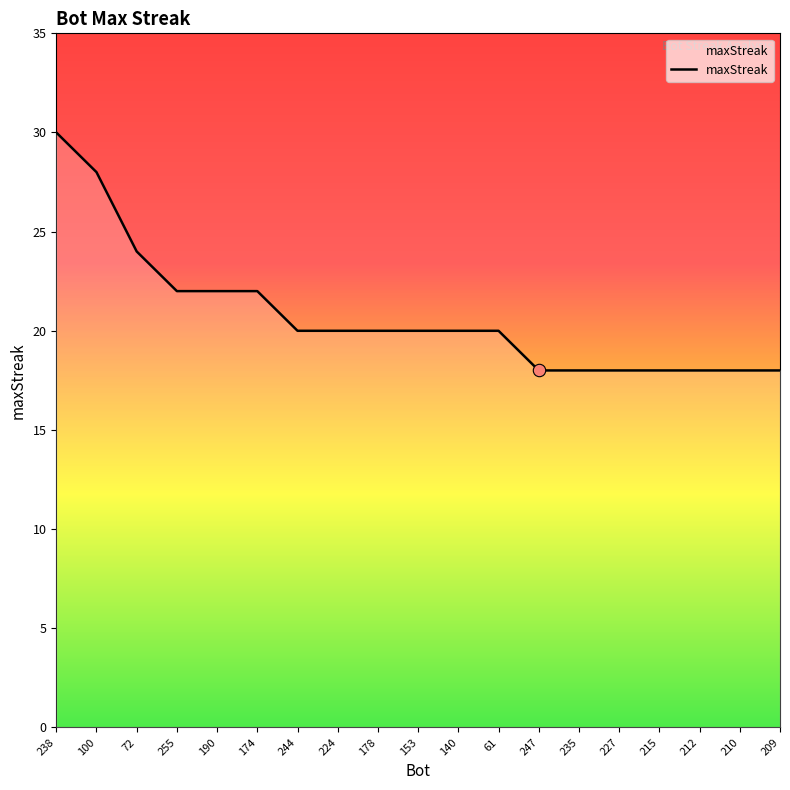

Between 140 and 227, which is larger?

140